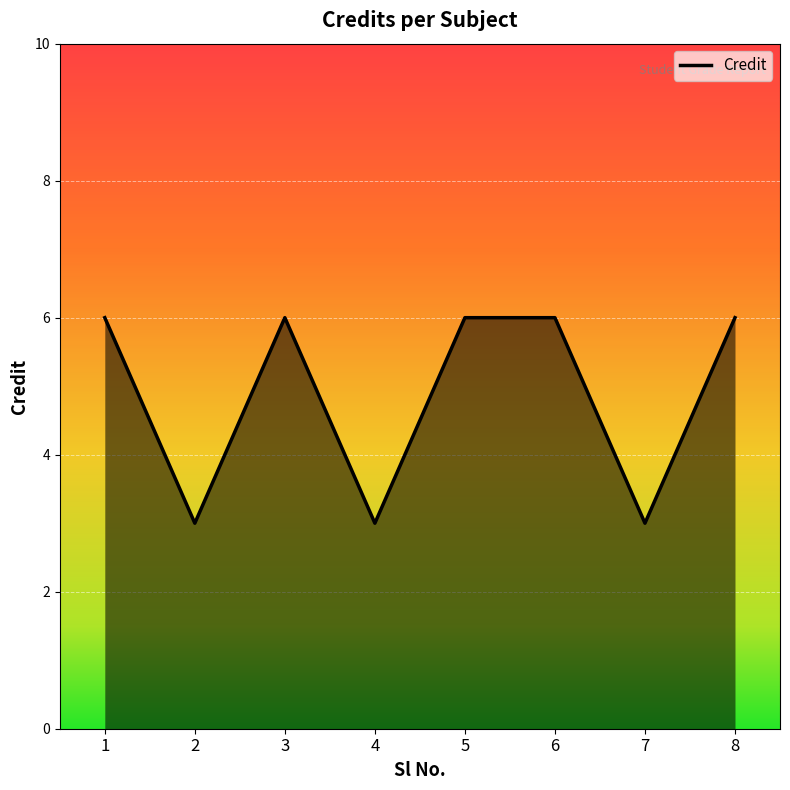

How many lines are shown in the chart?

1